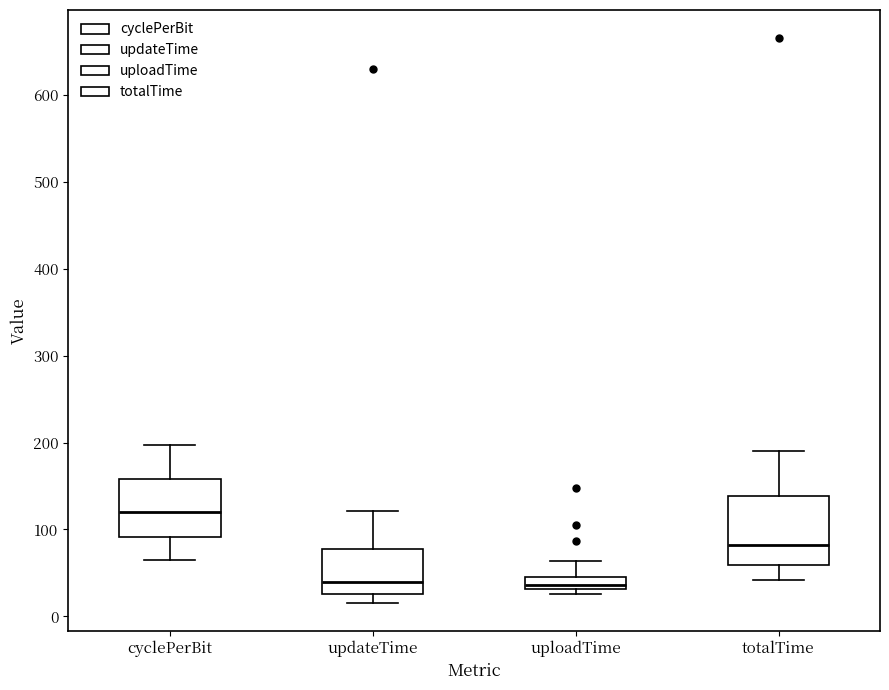

Which box has the highest median line?

cyclePerBit